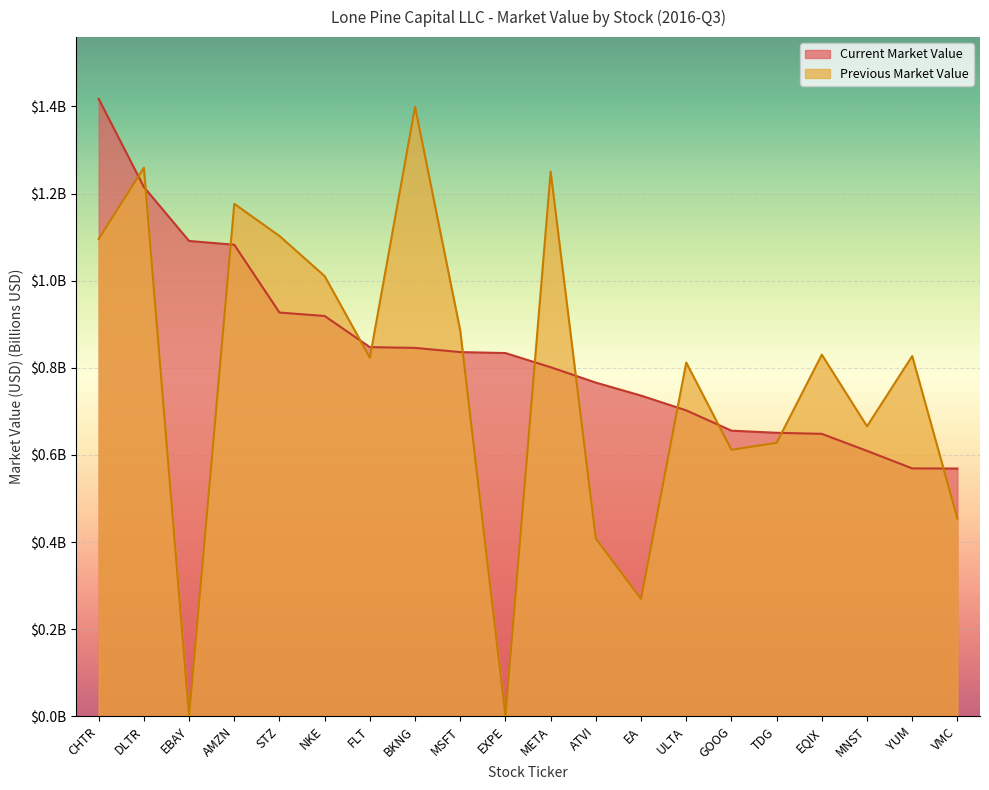

True or false: Current Market Value has a value of 1.3 at BKNG.

False